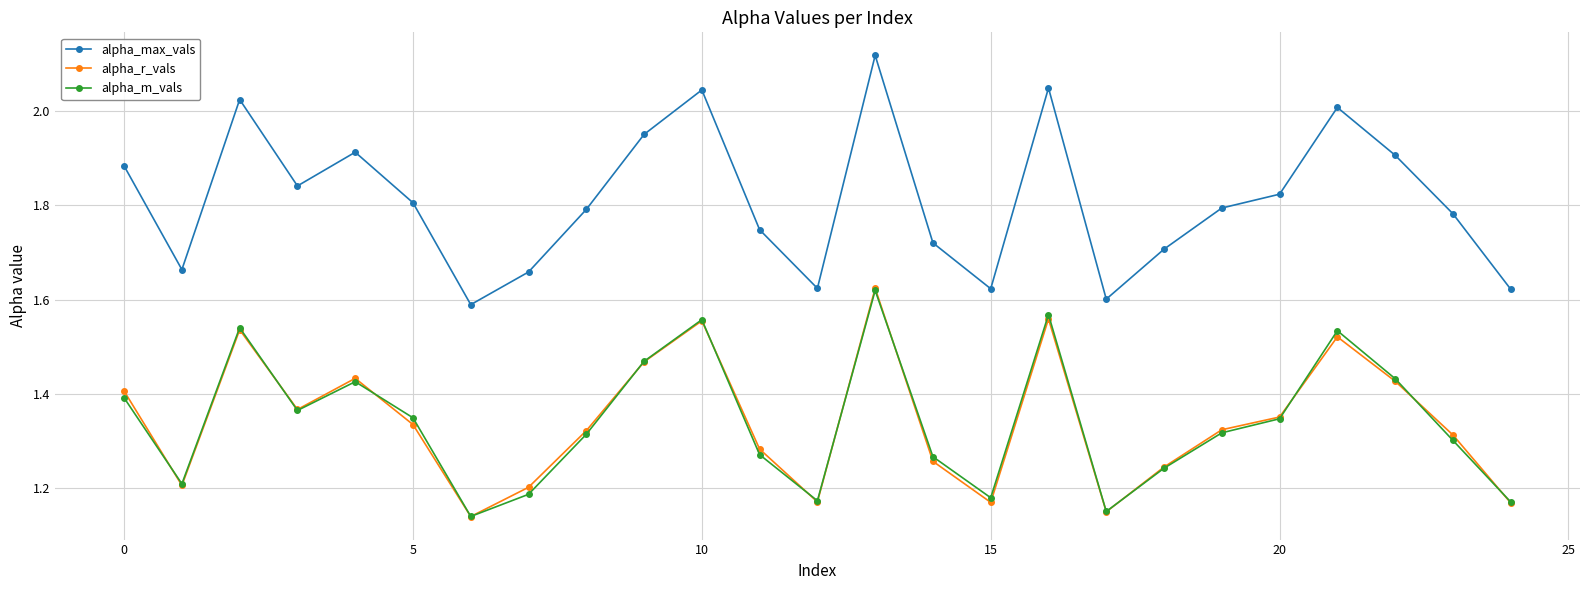

What is the difference between the second highest and minimum values in the alpha_r_vals series?

0.4